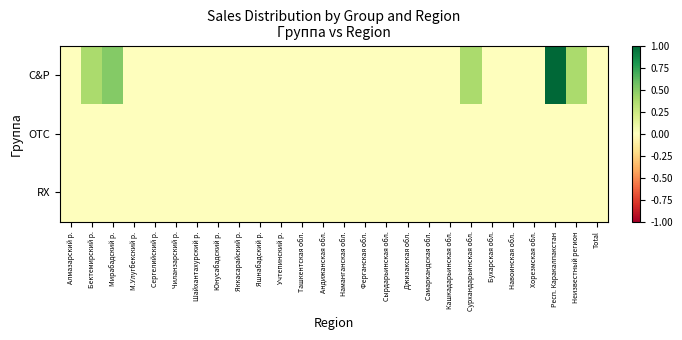

Rank the series at Сурхандарьинская обл. from lowest to highest value.

OTC, RX, C&P